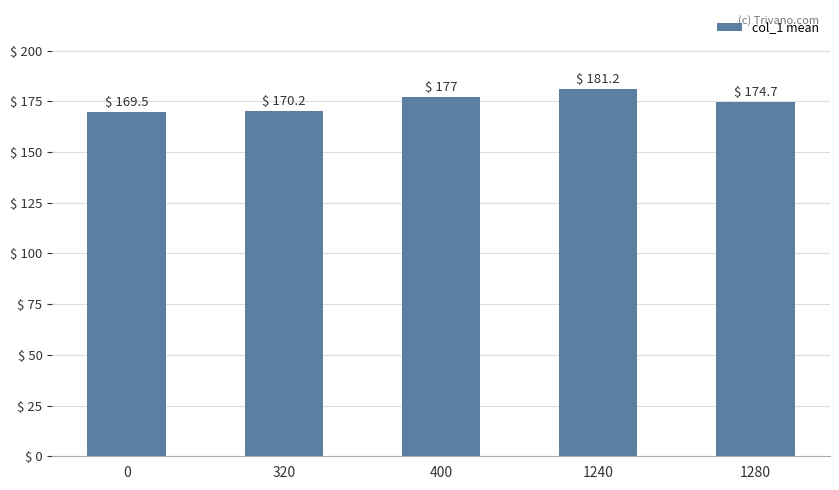

What is the minimum value shown in the chart?

169.5